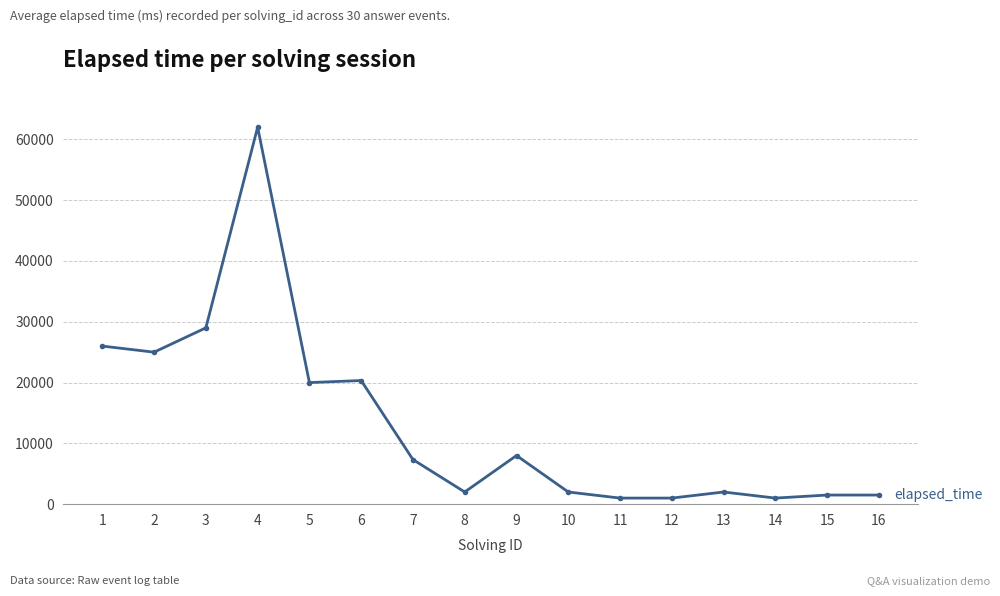

What is the value of the 13th point from the left?

2000